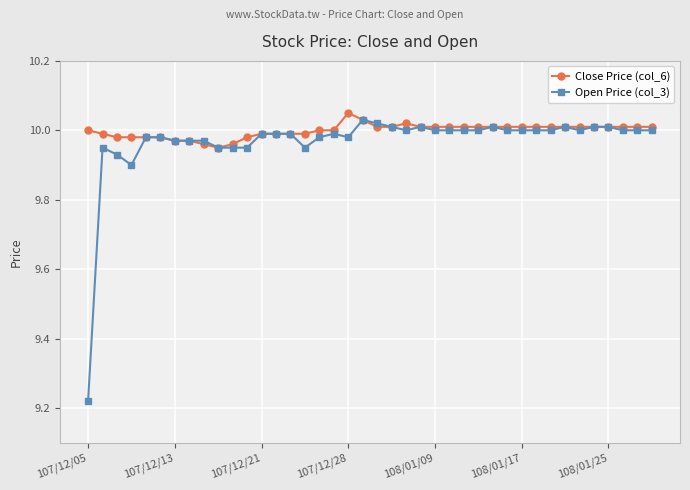

At how many categories does at least one series exceed 9?

40